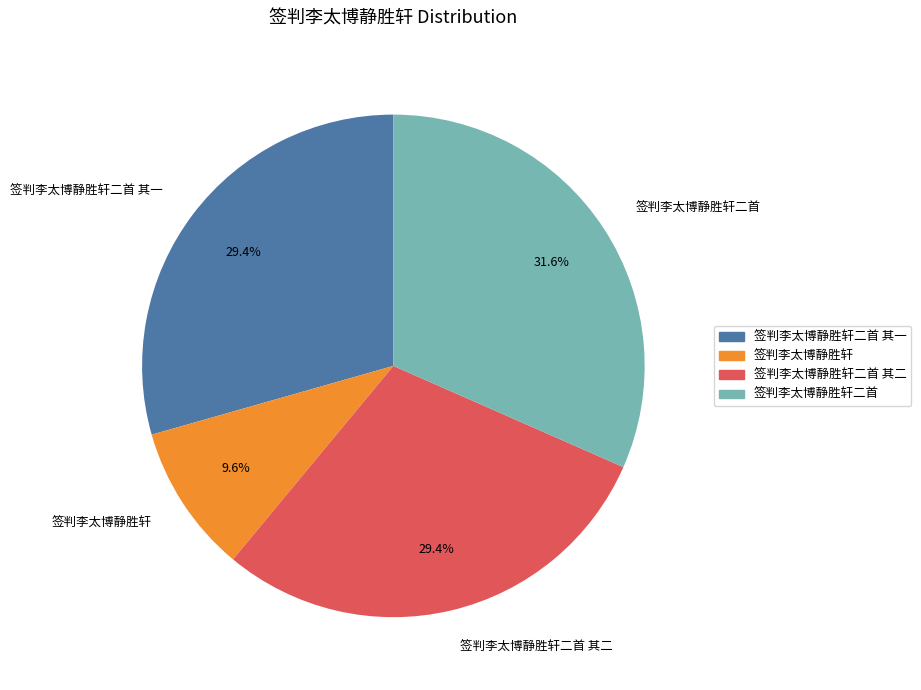

What is the smallest slice in the pie chart?

签判李太博静胜轩